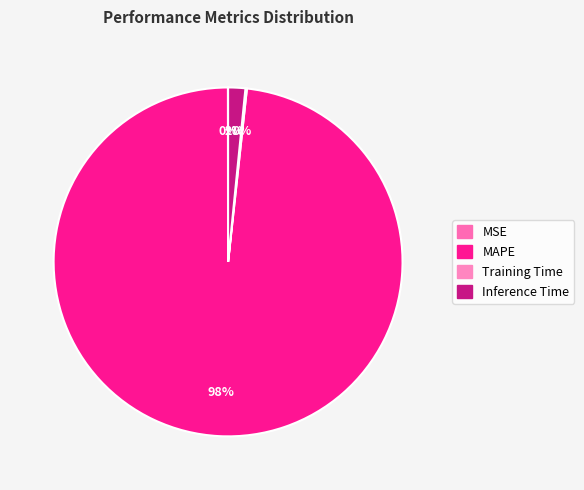

Combined, do MSE and MAPE account for over 50%?

Yes